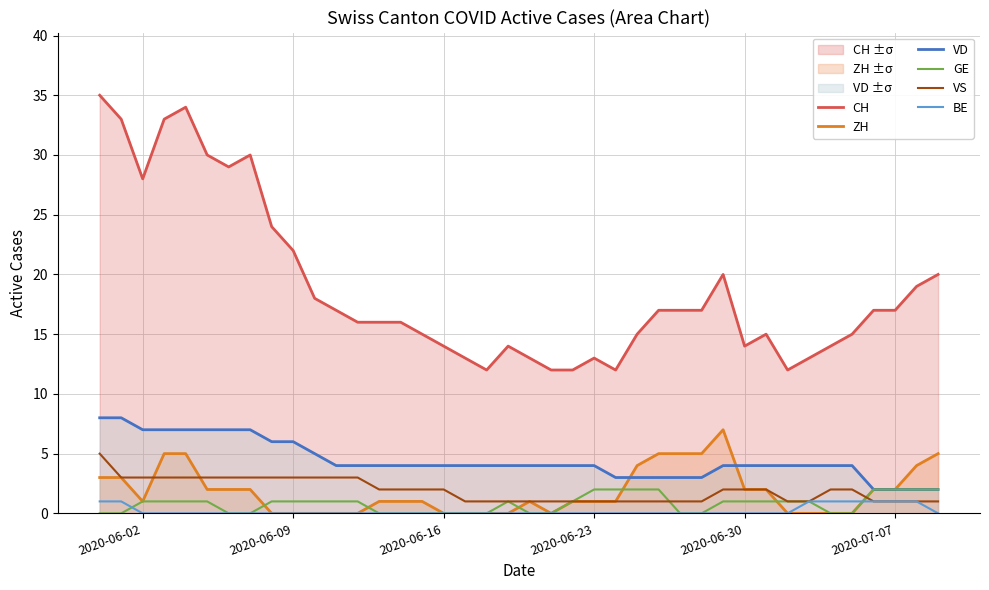

True or false: BE and VD cross at least once.

False